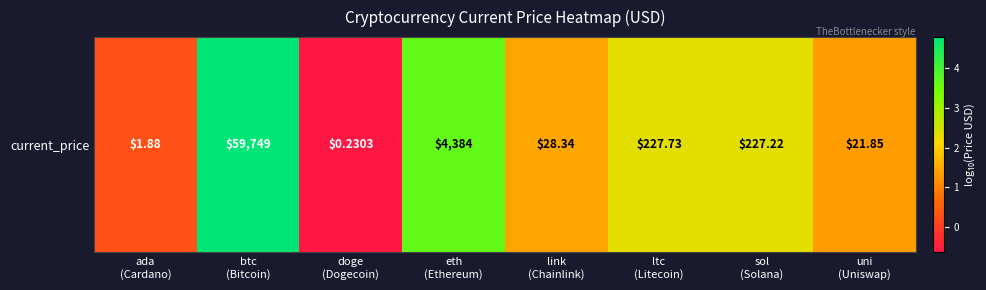

The chart shows a value of 1.3 at uni
(Uniswap). True or false?

True